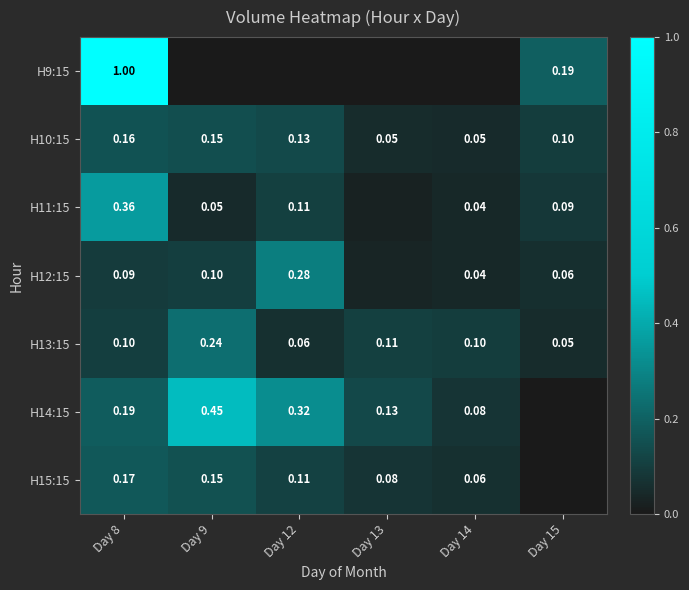

Is the value of H15:15 at Day 9 greater than the value of H11:15 at Day 13?

Yes